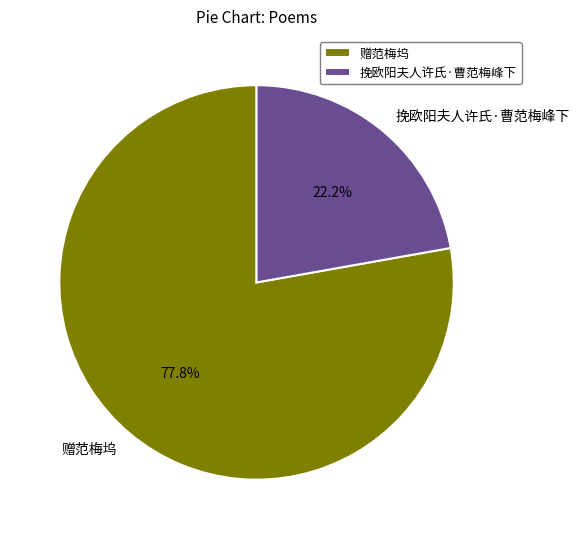

Does 挽欧阳夫人许氏·曹范梅峰下 represent more than half of the total?

No